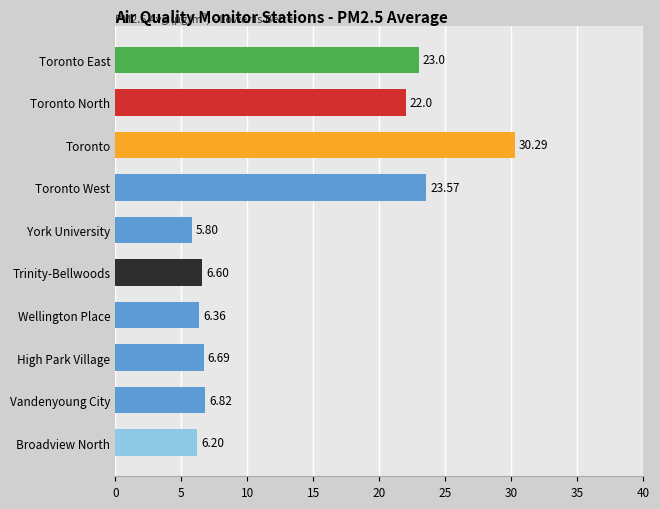

What is the difference between the second highest and minimum values?

17.8